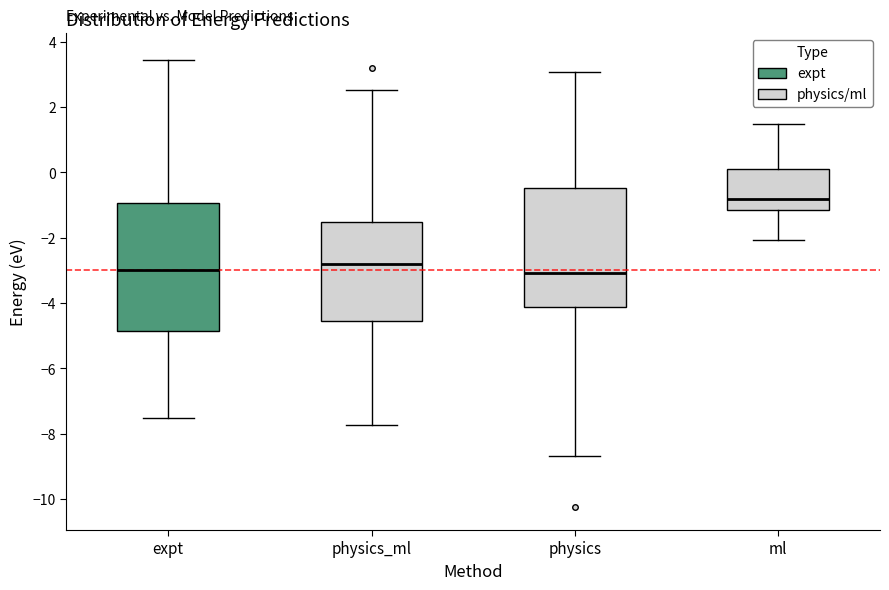

Which box's median line is the highest?

ml